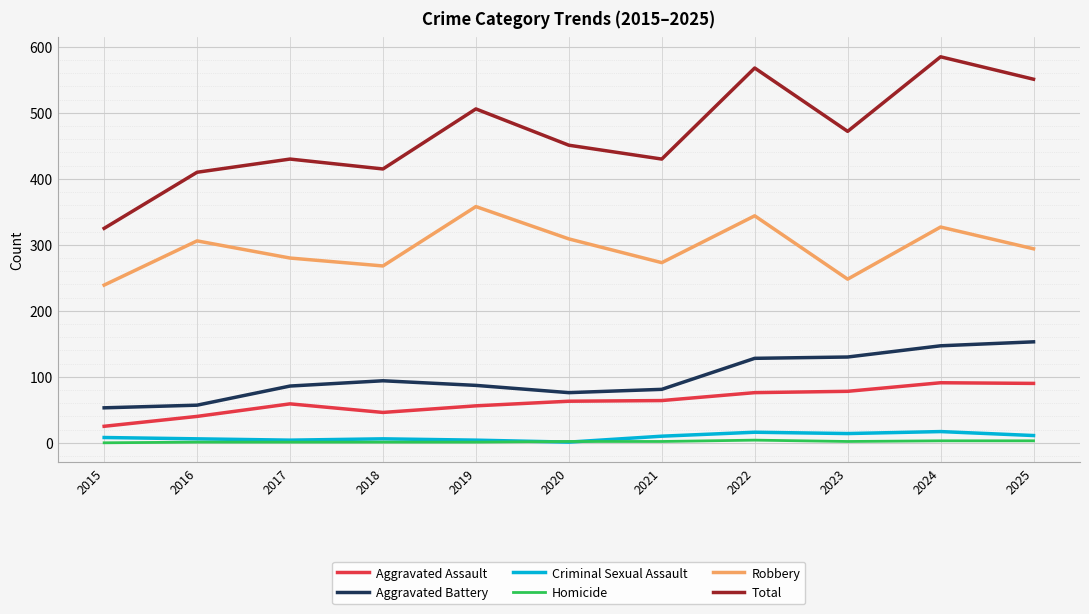

Where is Aggravated Battery nearest to the value 103?

2018